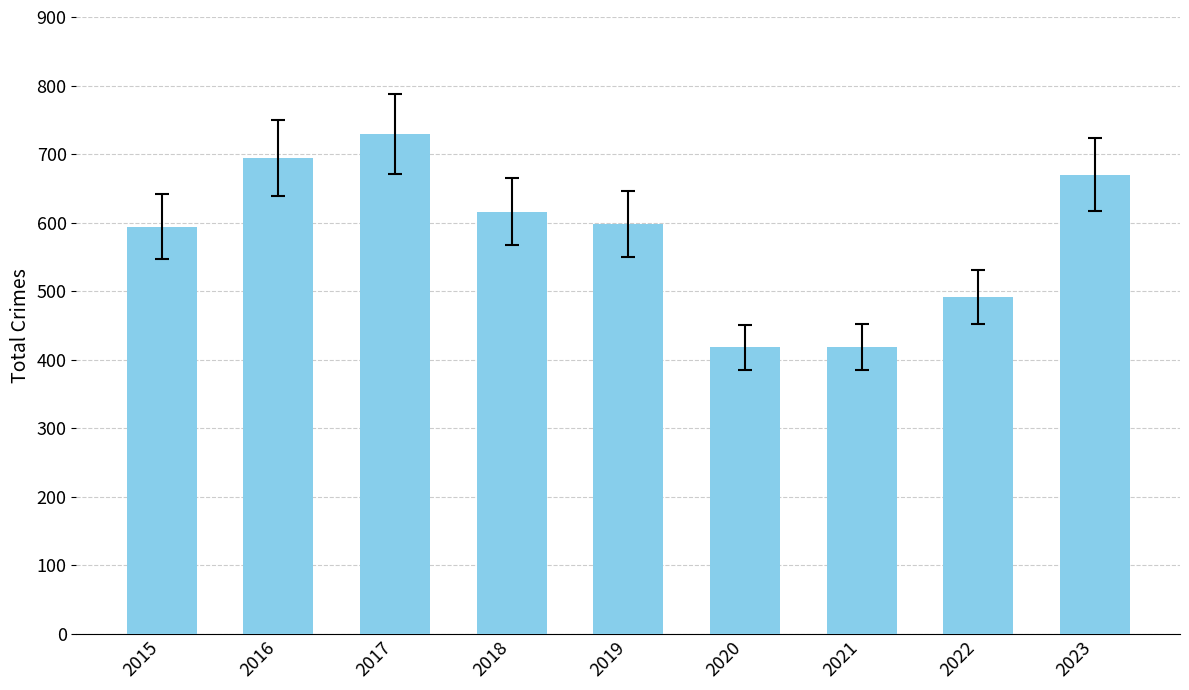

What is the change in value from 2021 to 2022?

+73